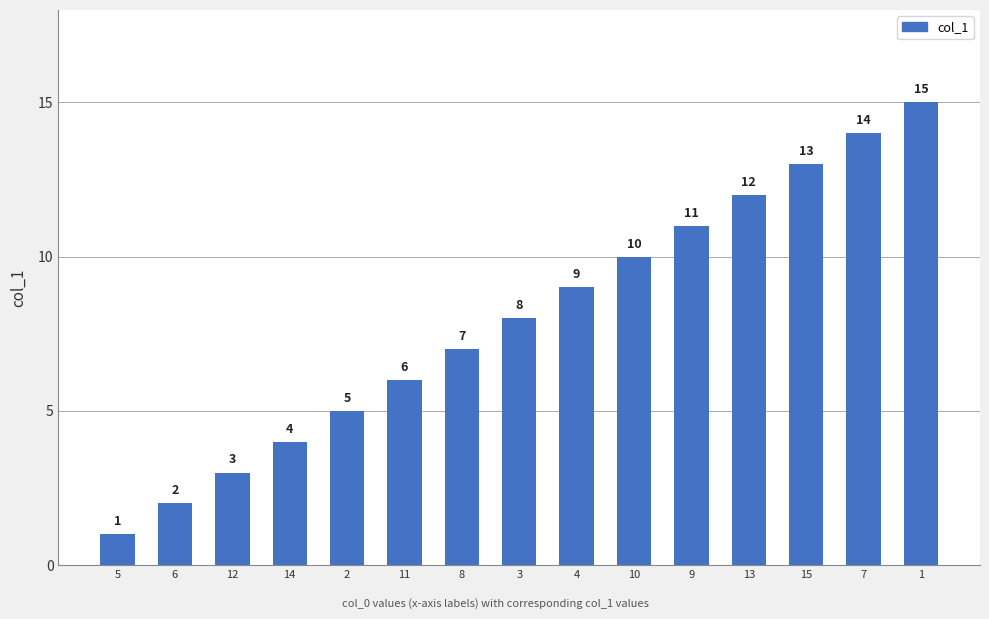

Reading left to right, extract all data points from this chart.

5=1	6=2	12=3	14=4	2=5	11=6	8=7	3=8	4=9	10=10	9=11	13=12	15=13	7=14	1=15